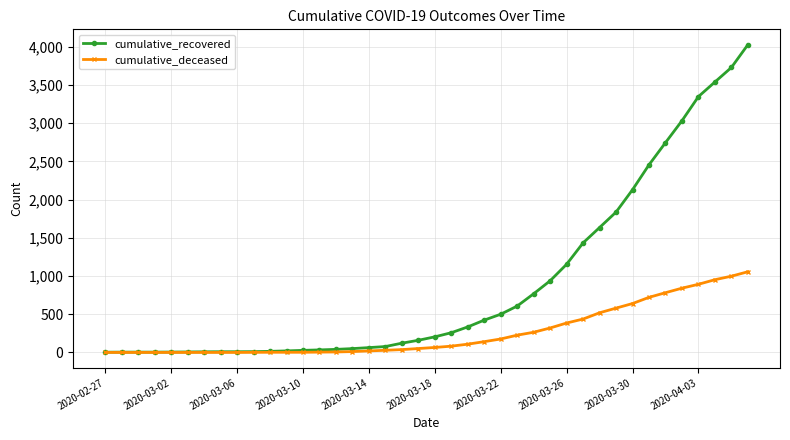

Which series has the largest total across all categories?

cumulative_recovered